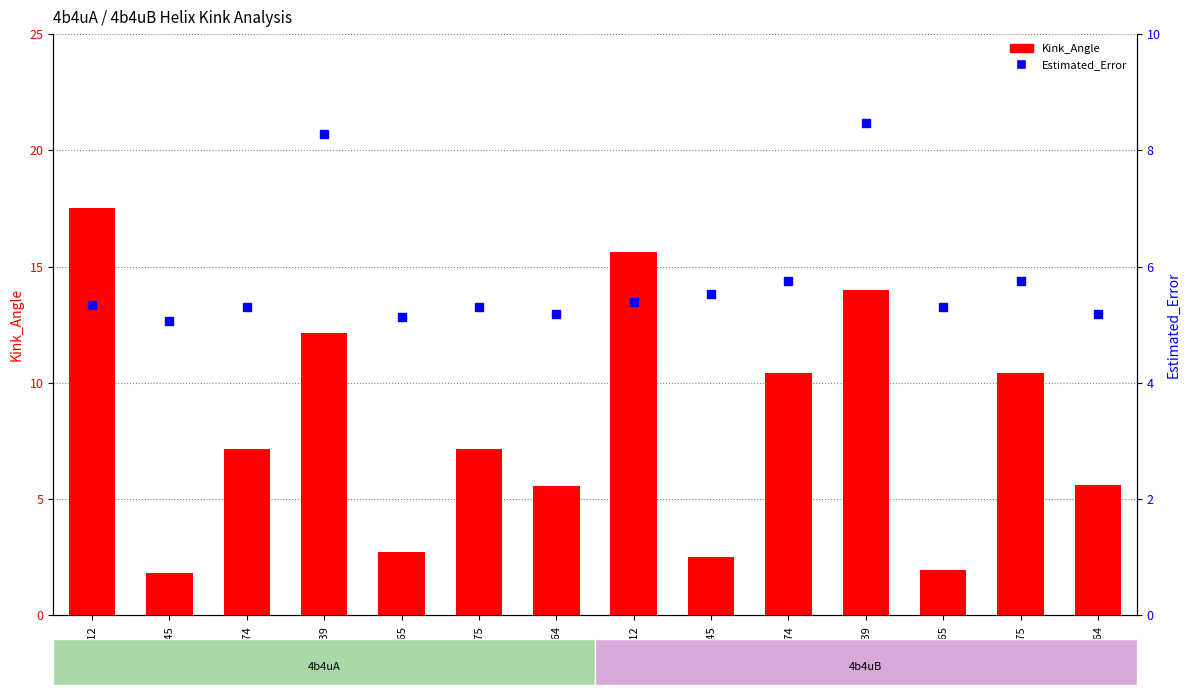

Which series has the widest spread of Y values?

Kink_Angle